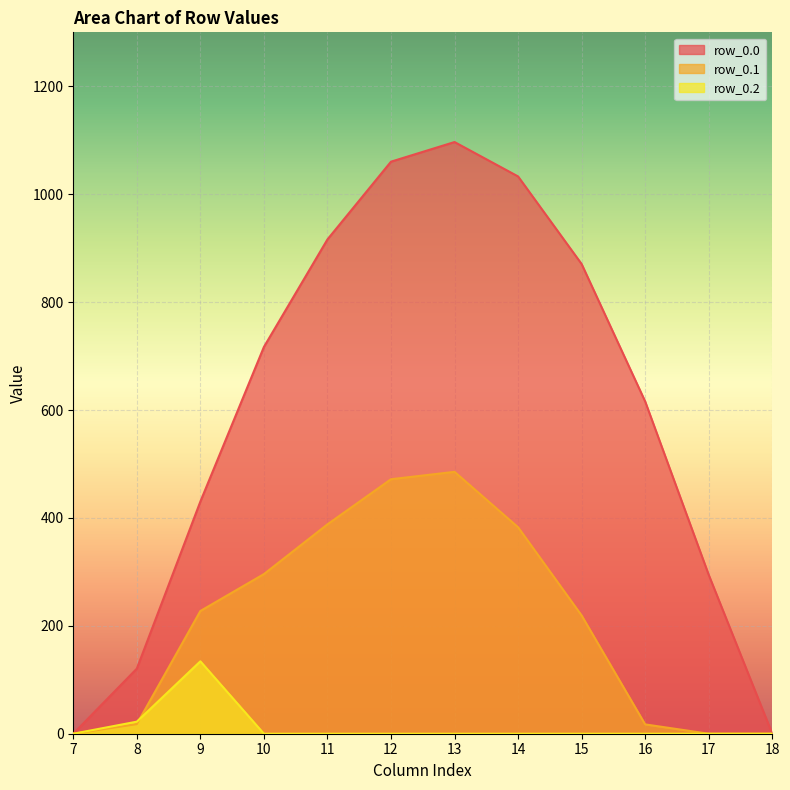

Reading left to right, transcribe all the data shown in this chart.

row_0.0: 7=0.0	8=120.6	9=430.3	10=716.9	11=916.2	12=1060.3	13=1096.7	14=1032.9	15=870.6	16=615.9	17=294.5	18=0.0
row_0.1: 7=0.0	8=17.7	9=227.5	10=295.9	11=388.1	12=471.7	13=485.4	14=382.7	15=219.2	16=17.3	17=0.0	18=0.0
row_0.2: 7=0.0	8=22.3	9=134.2	10=0.0	11=0.0	12=0.0	13=0.0	14=0.0	15=0.0	16=0.0	17=0.0	18=0.0